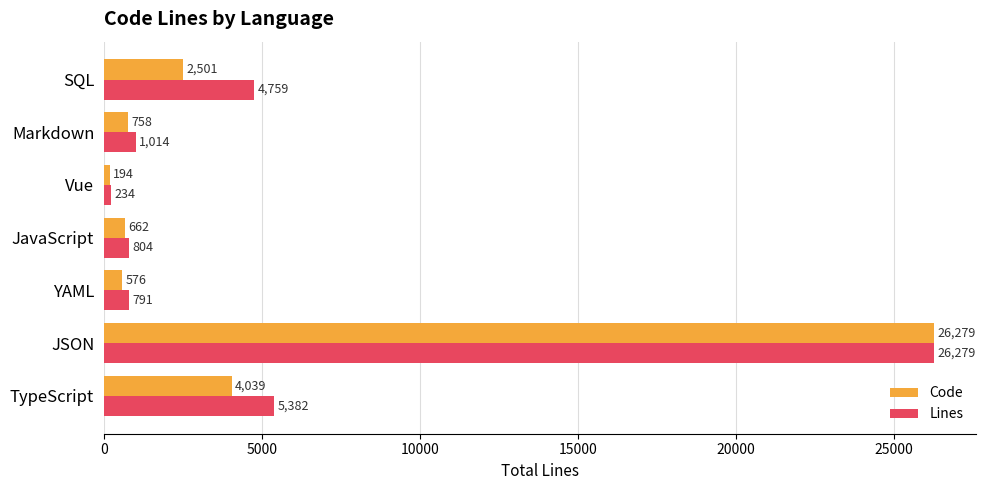

What are all the series names shown in the legend?

Code, Lines